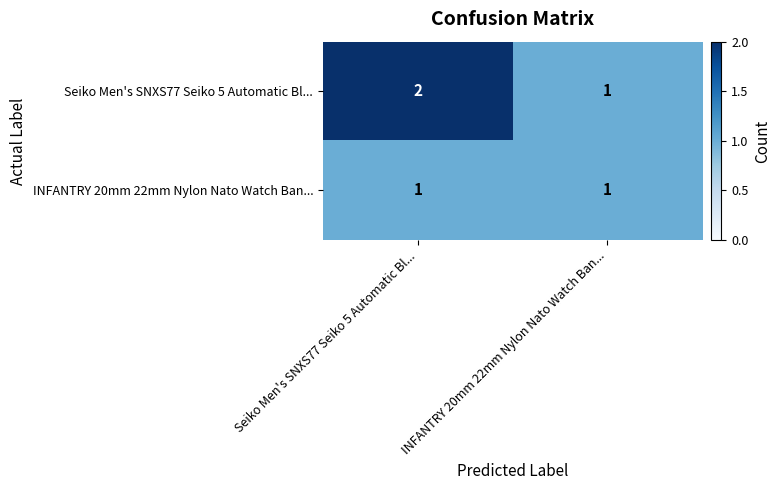

Which series has the largest total across all categories?

Seiko Men's SNXS77 Seiko 5 Automatic Bl...